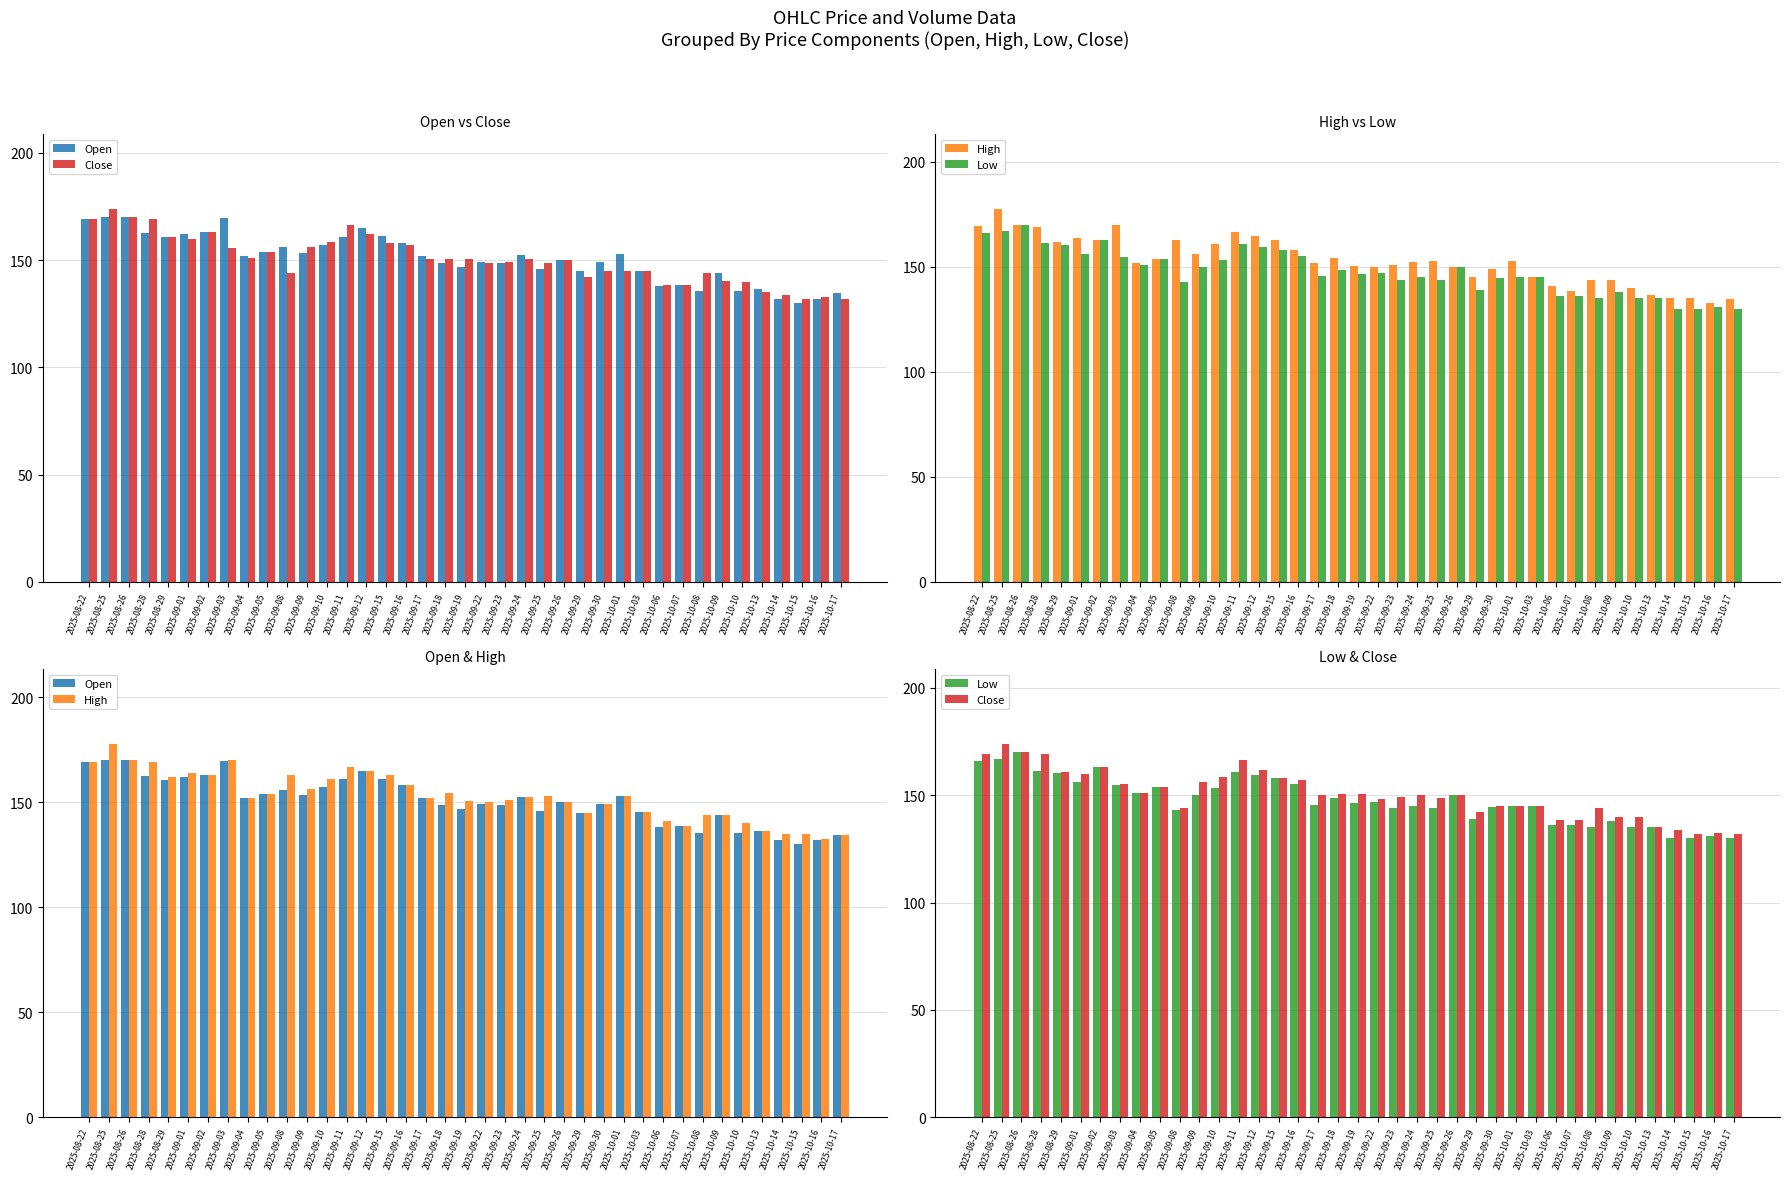

What are all the series names shown in the legend?

Open, Close, High, Low